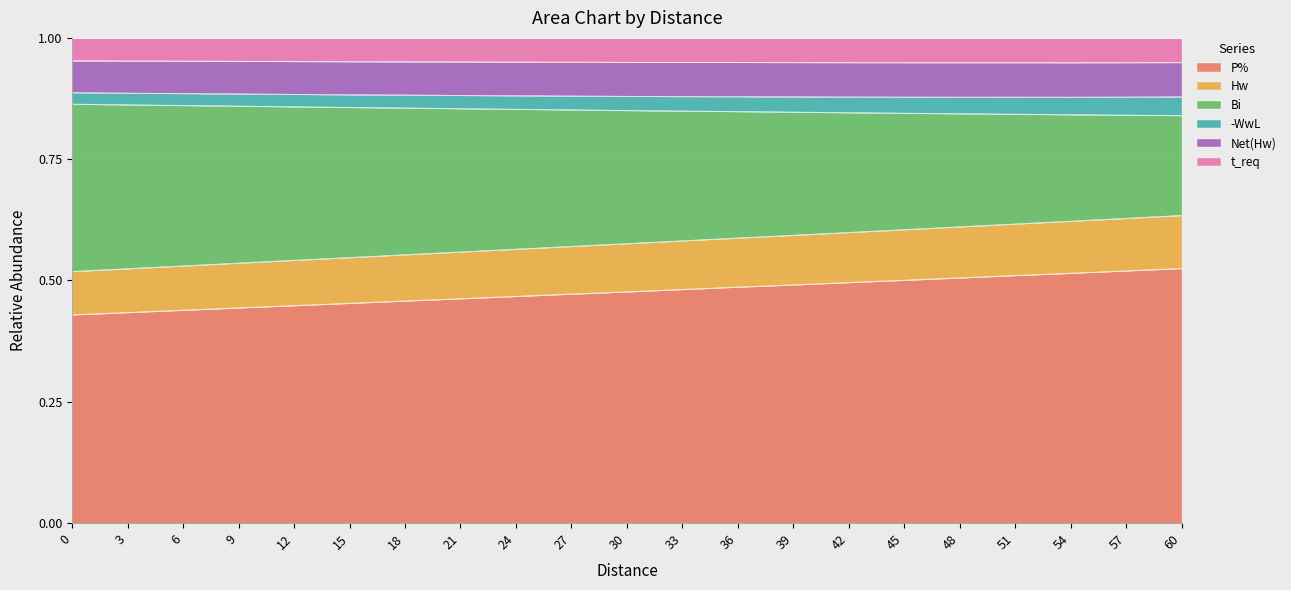

What are all the series names shown in the legend?

P%, Hw, Bi, -WwL, Net(Hw), t_req